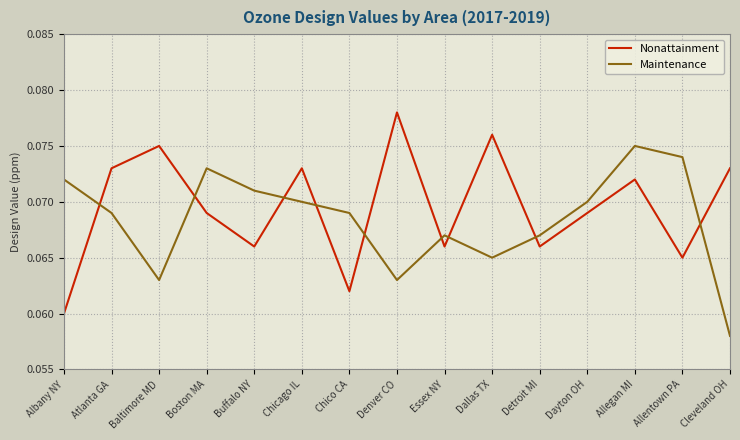

After their last crossing, which series has the higher values: Maintenance or Nonattainment?

Nonattainment